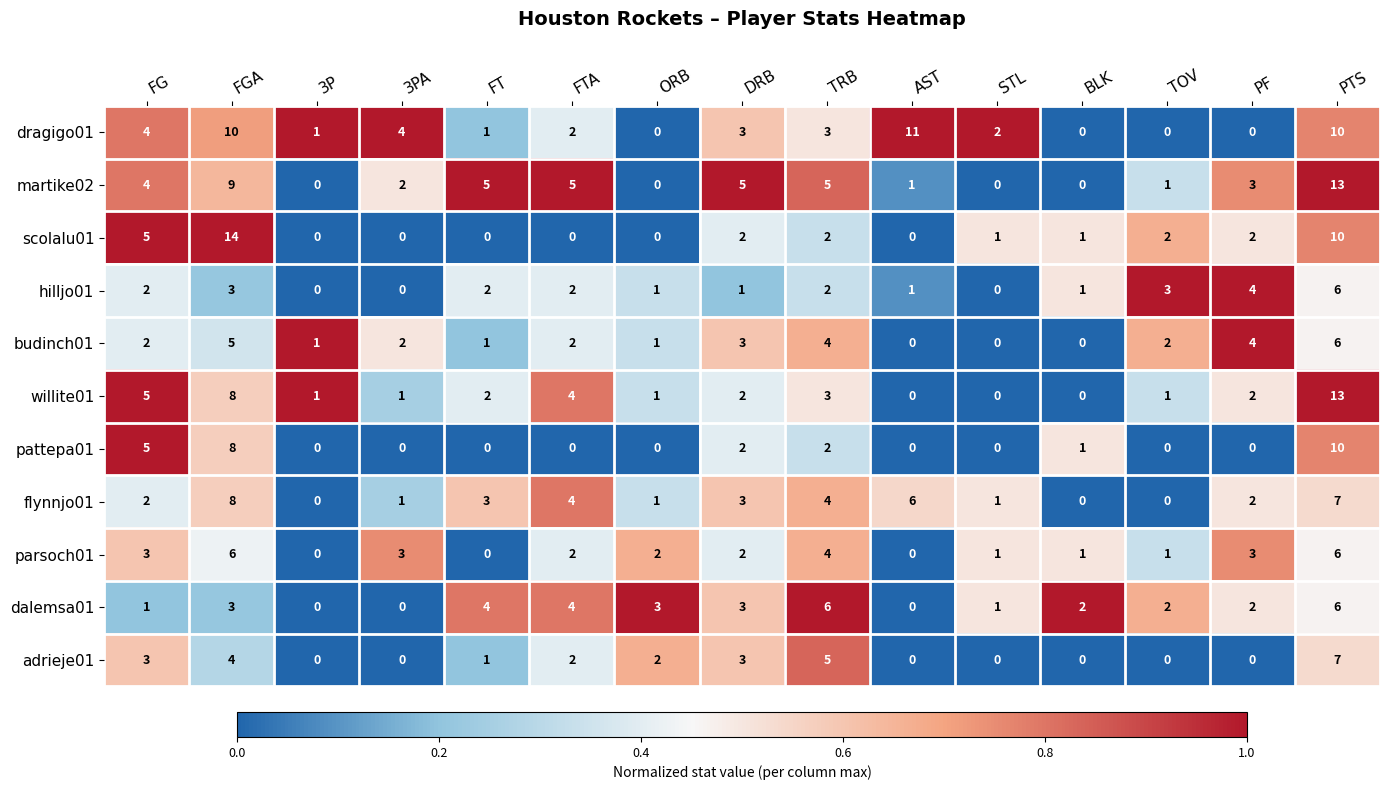

What is the sum of all scolalu01 values?

39